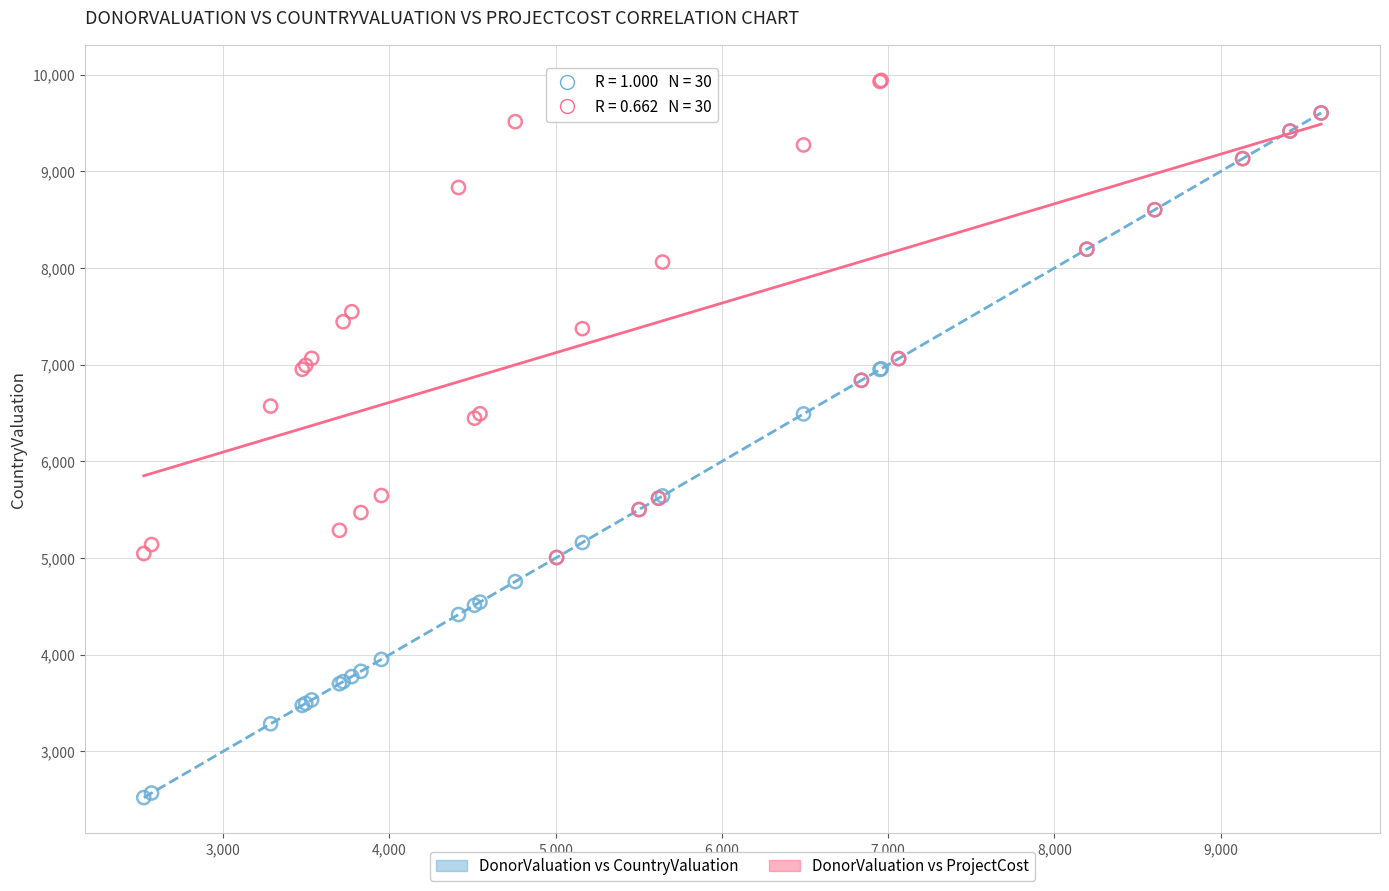

Which series has the largest Y range (max minus min)?

DonorValuation vs CountryValuation